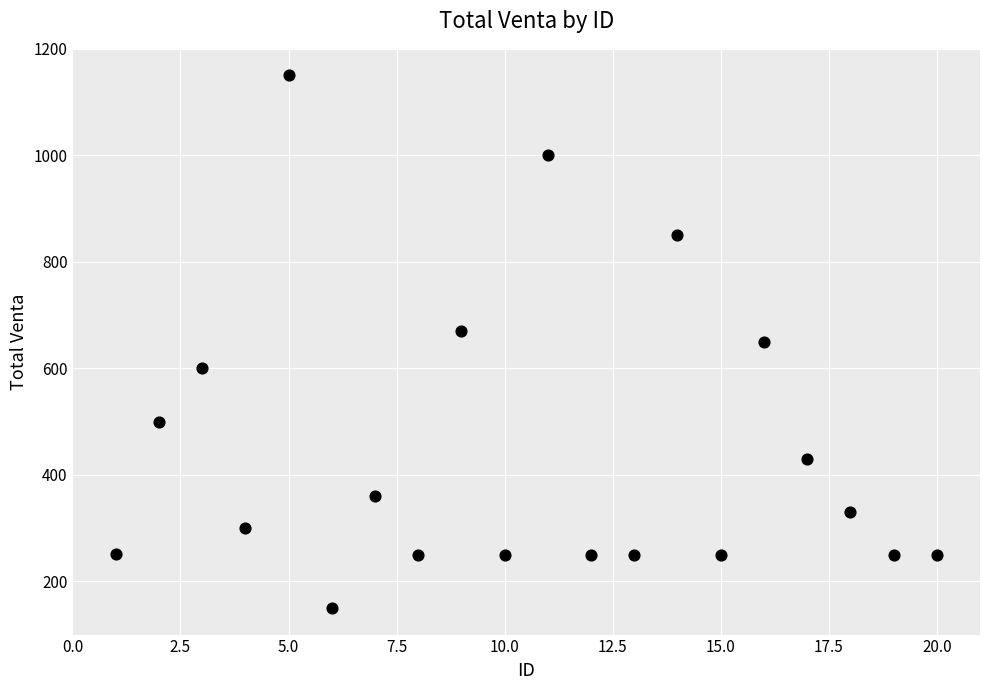

What is the range of Y values (max minus min)?

1000.0